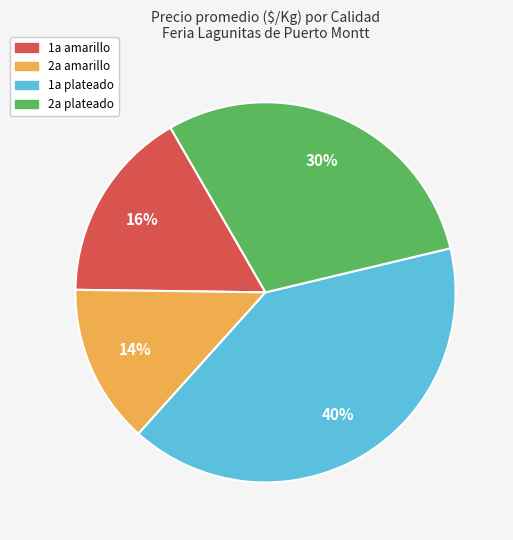

How many slices are in this pie chart?

4